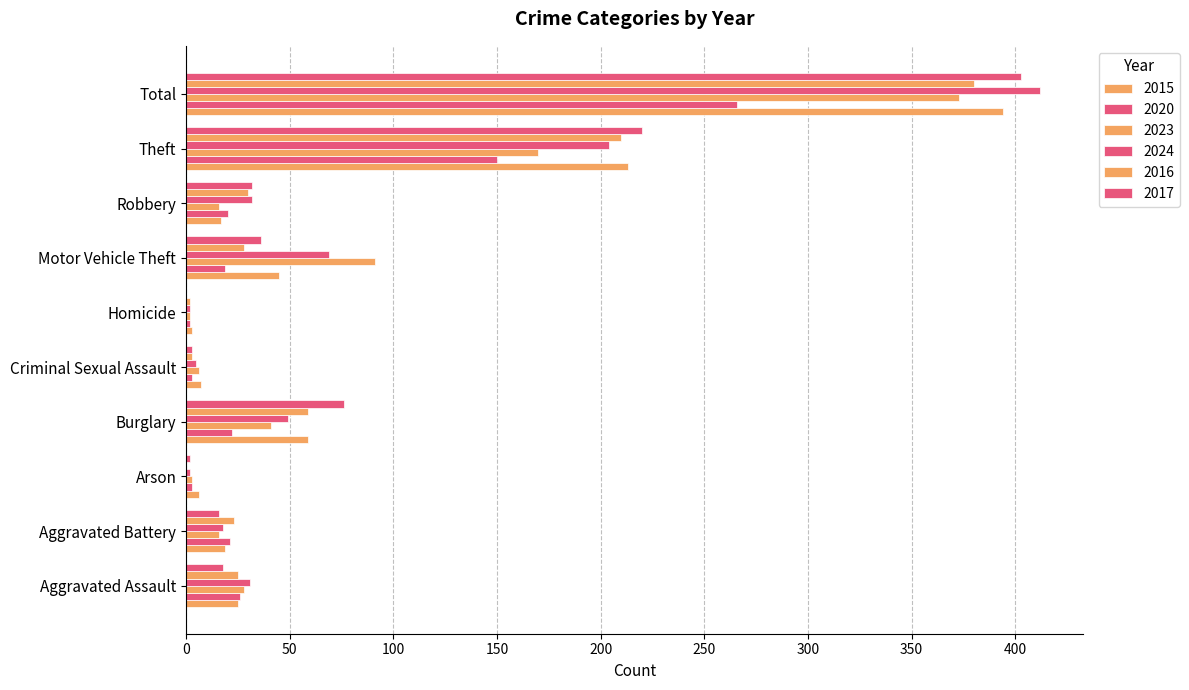

What is the difference between the highest and lowest values at Burglary?

54